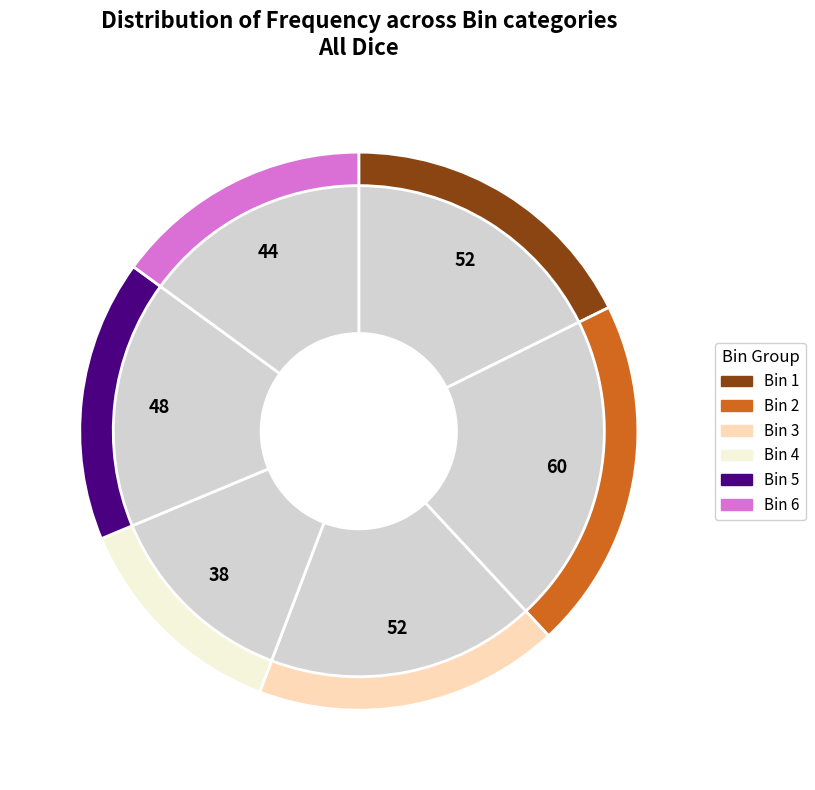

To the nearest percent, what percentage of the pie is Bin 1?

18%